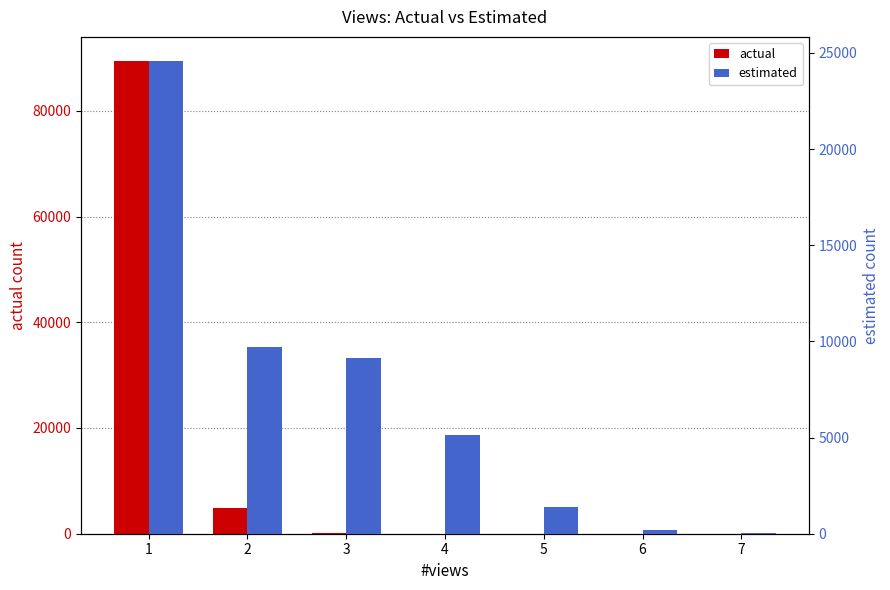

At which category is the sum across all series the highest?

1